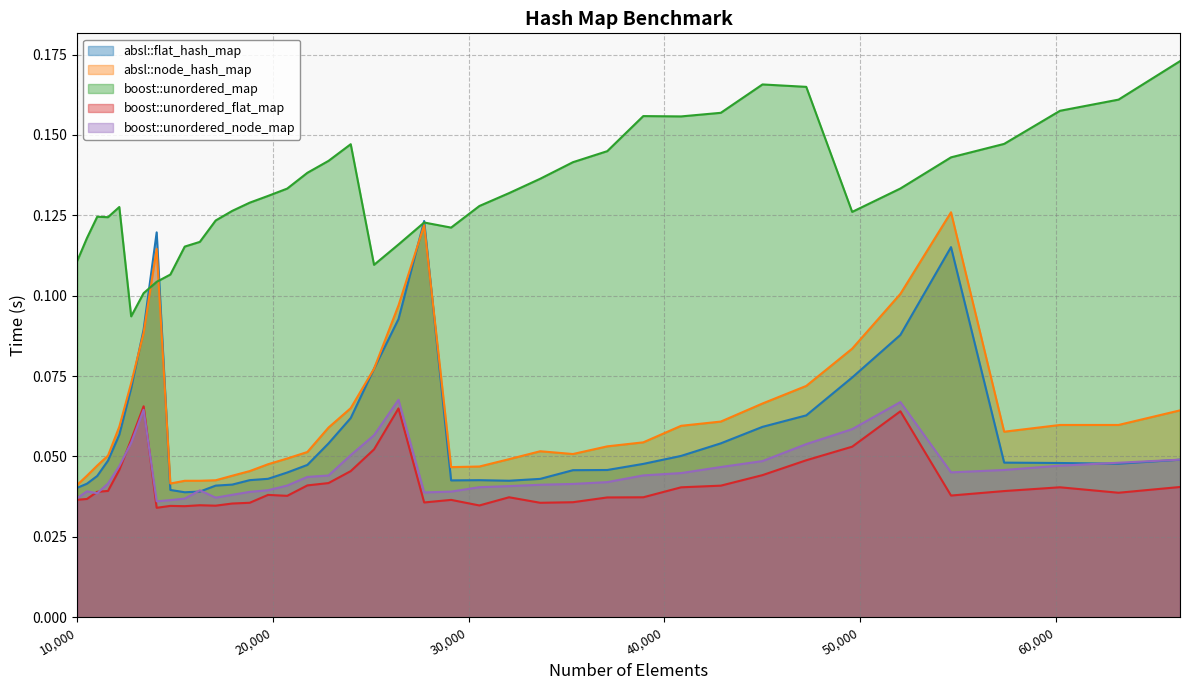

The value of boost::unordered_map at 66358 is 0.2. True or false?

True